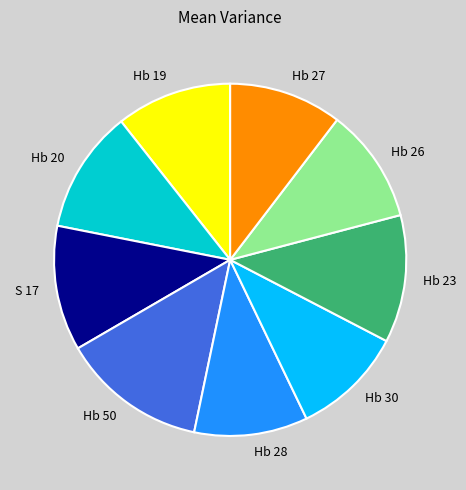

Between Hb 28 and Hb 20, which is larger?

Hb 20